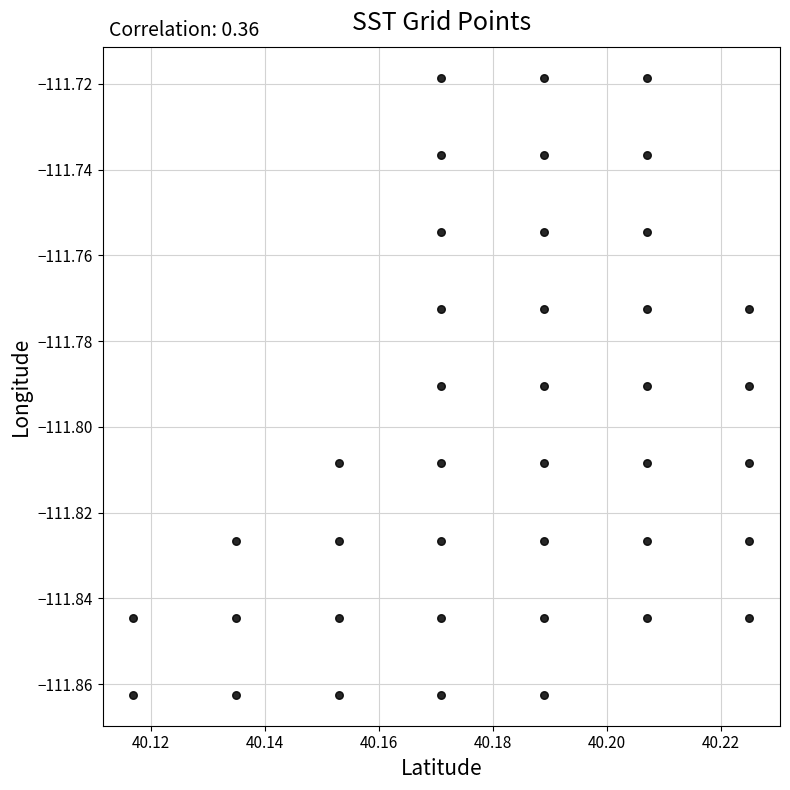

How many points are shown in the scatter plot?

40